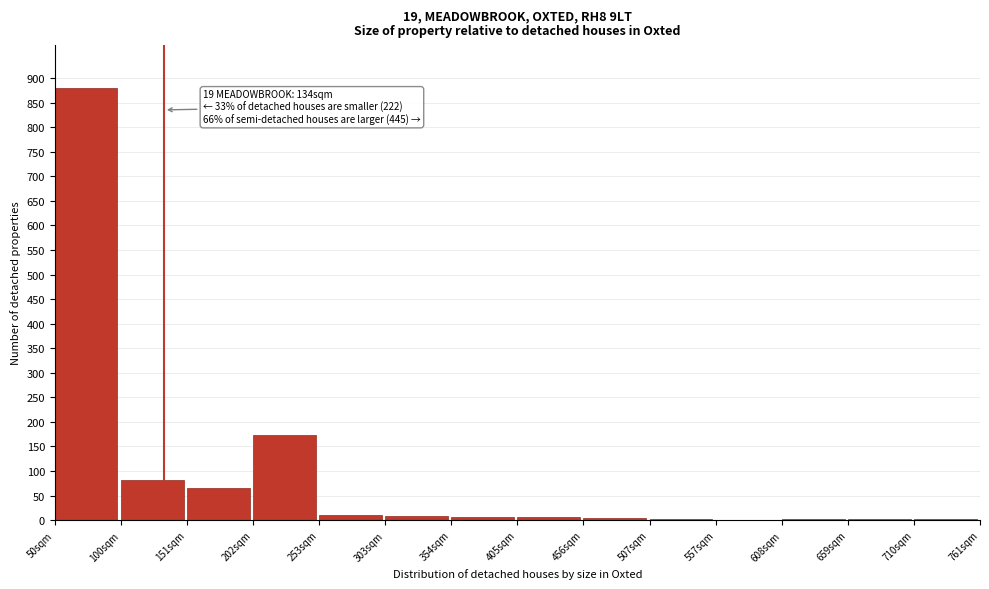

Which label corresponds to the largest value in the chart?

50sqm